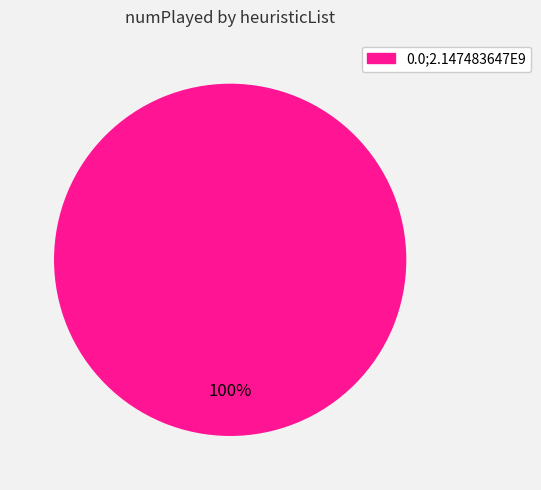

Is there any slice that represents more than half of the pie?

Yes